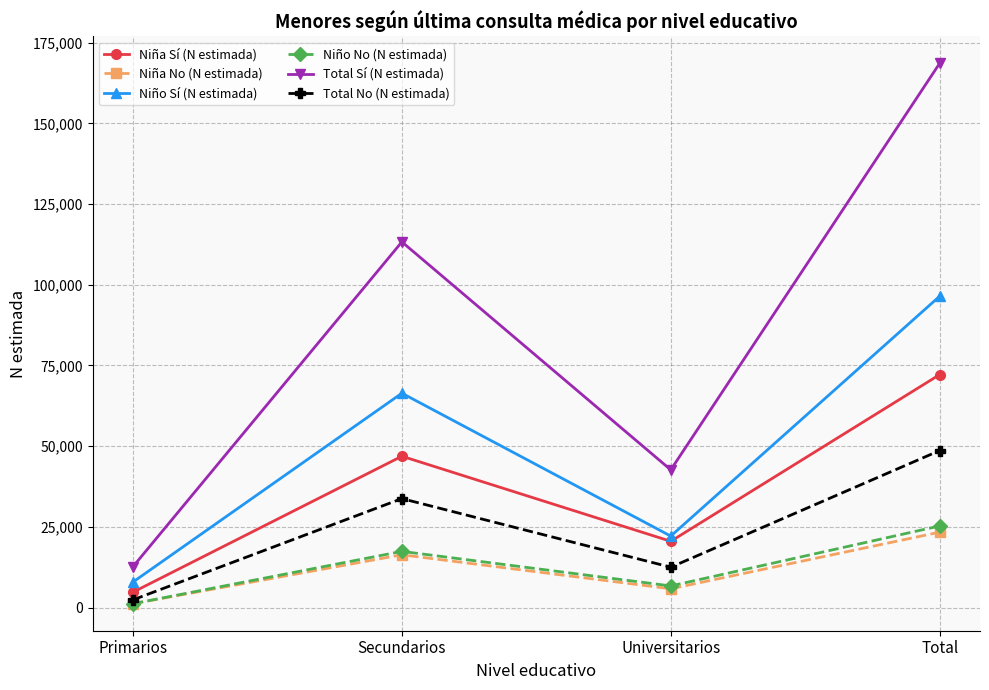

The Total No (N estimada) series shows 12496 at Universitarios. True or false?

True